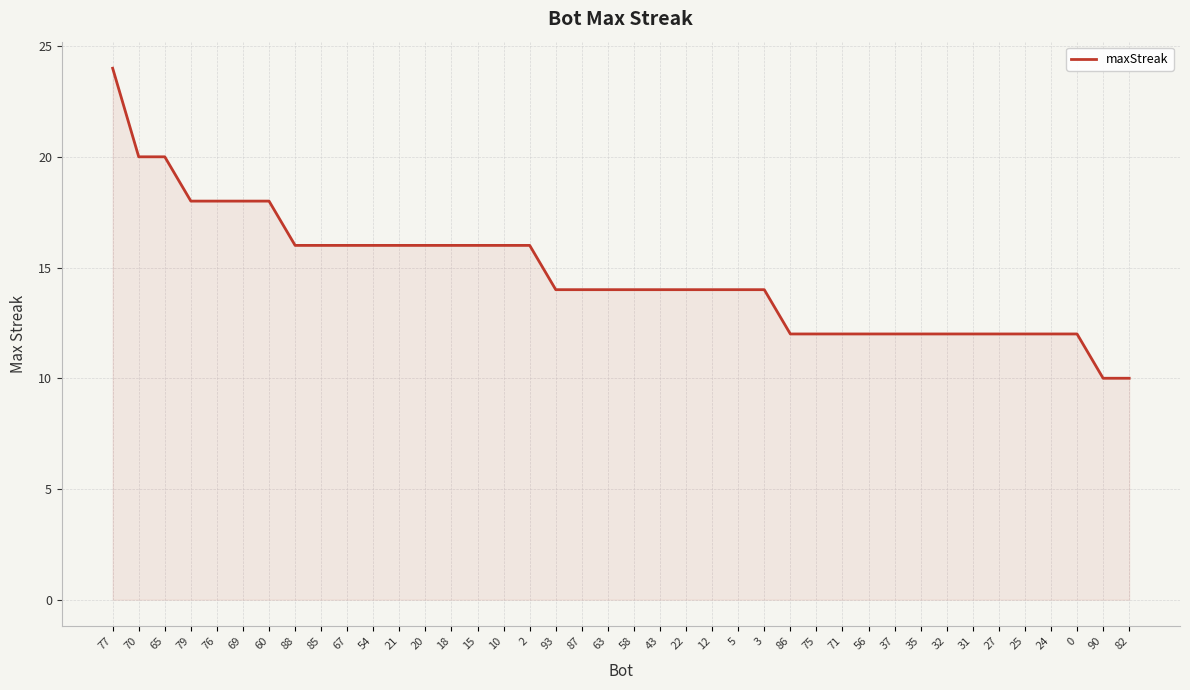

How many values are between 12 and 16?

31